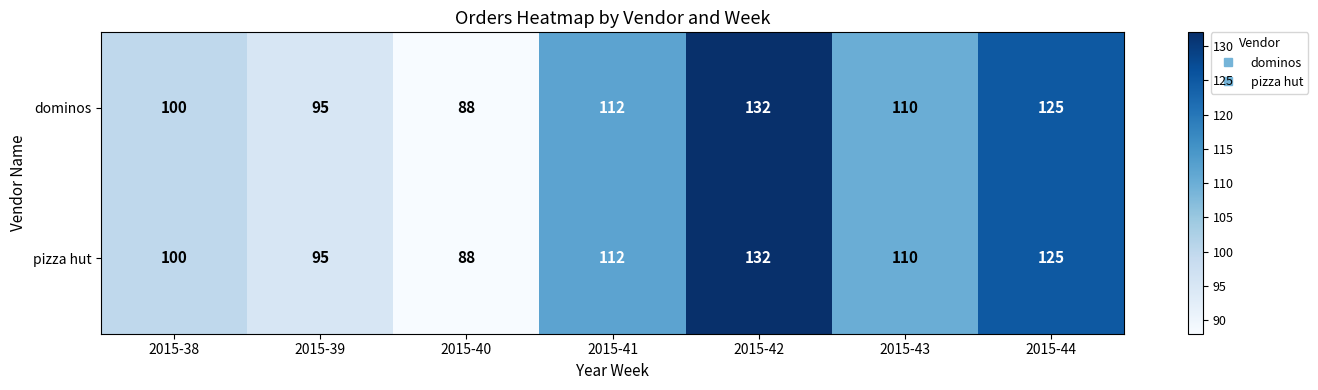

What is the sum of the pizza hut values at 2015-43 and 2015-38?

210